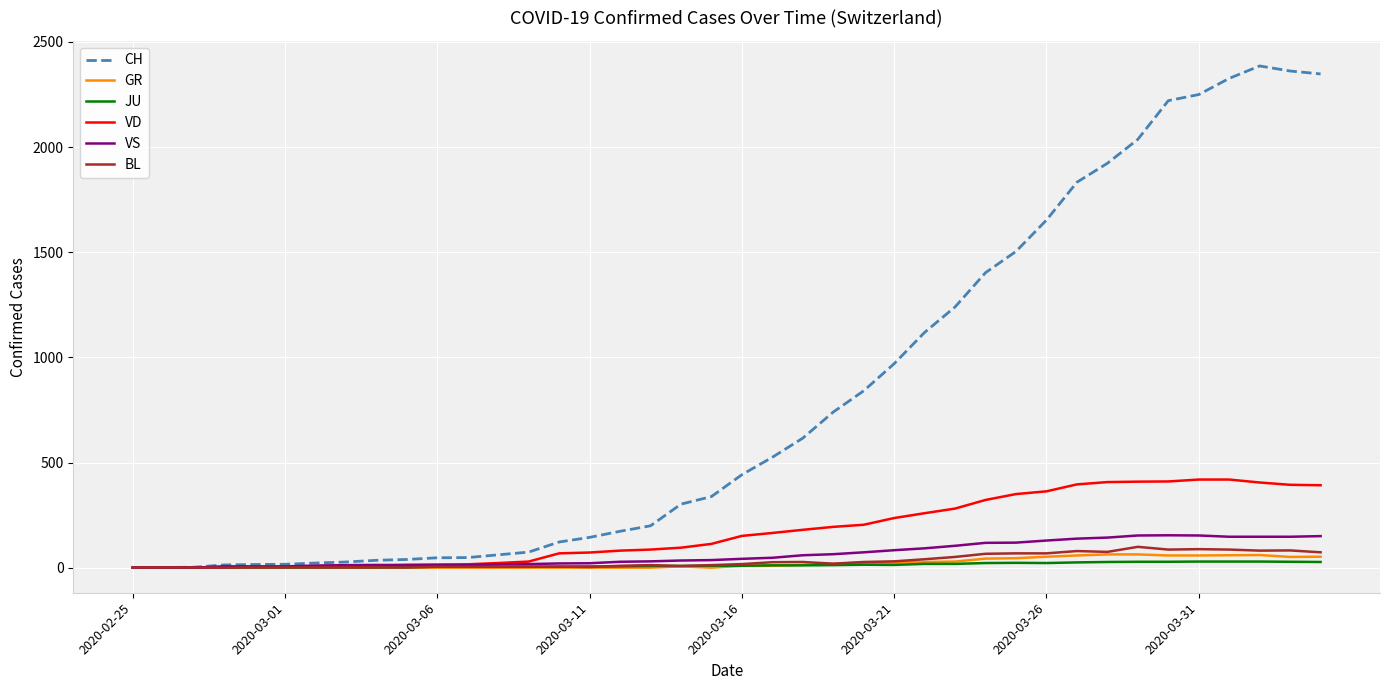

Which series has the widest spread of values?

CH